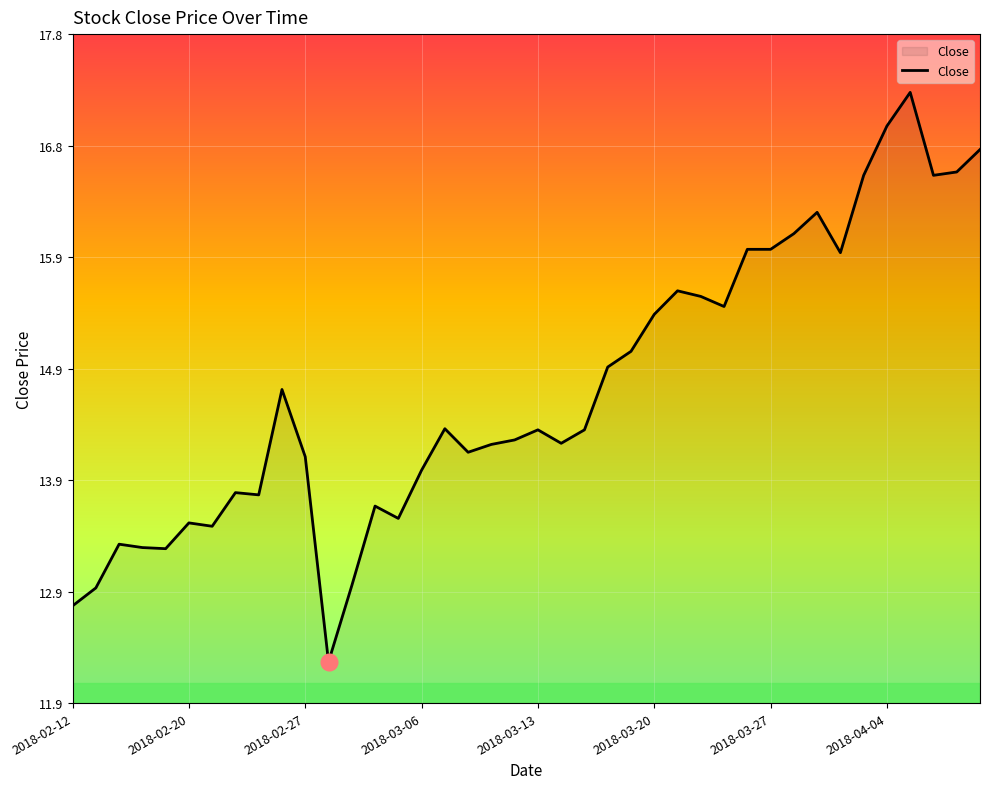

What is the maximum value shown in the chart?

17.3